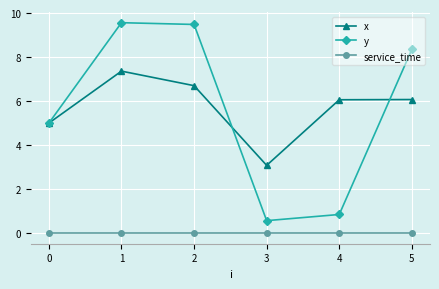

What is the value of the x point at the 1st from the left?

5.0